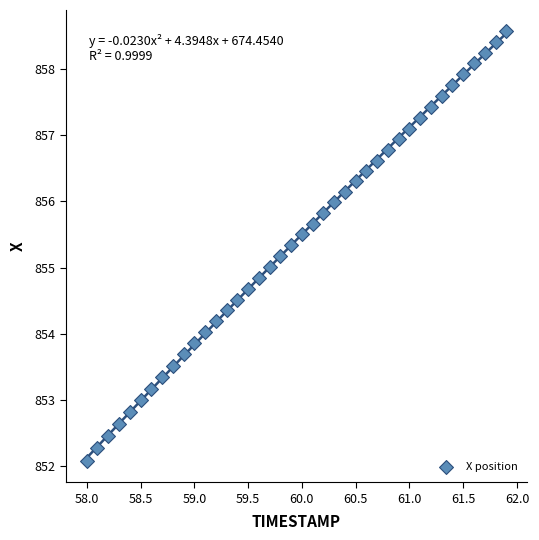

What is the range of Y values (max minus min)?

6.5